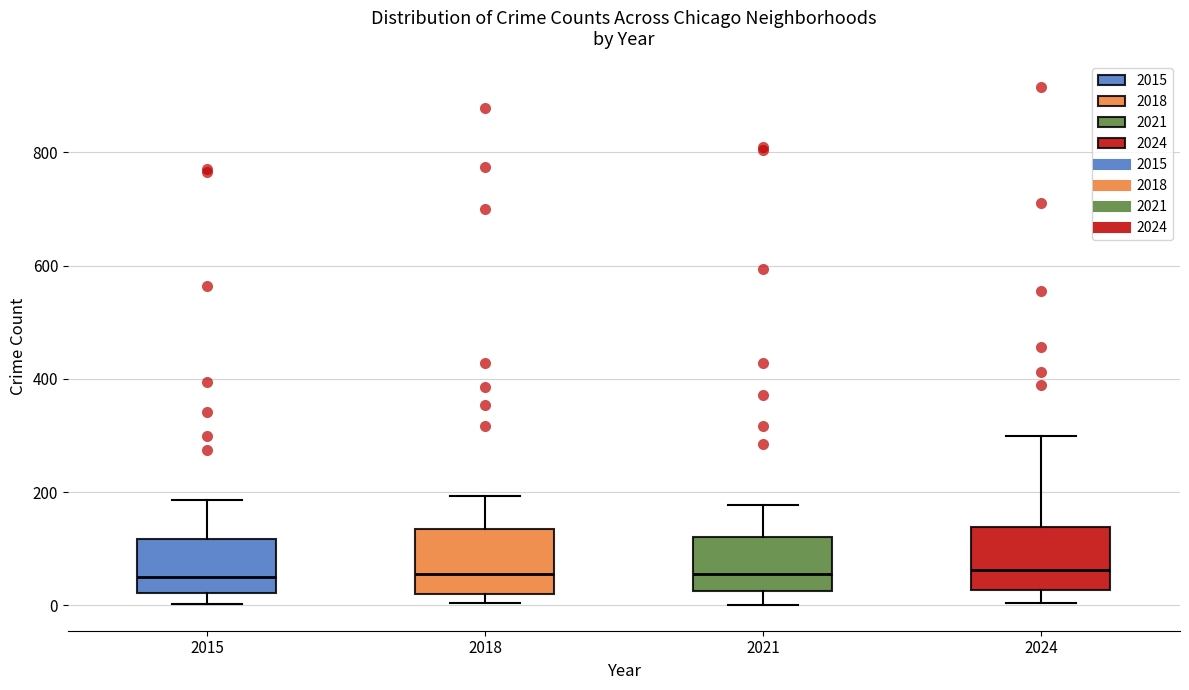

Where does the upper whisker of the box at x = 2015 end on the y-axis? The values are not printed on the chart, so give them approximately, as read against the axis.

180